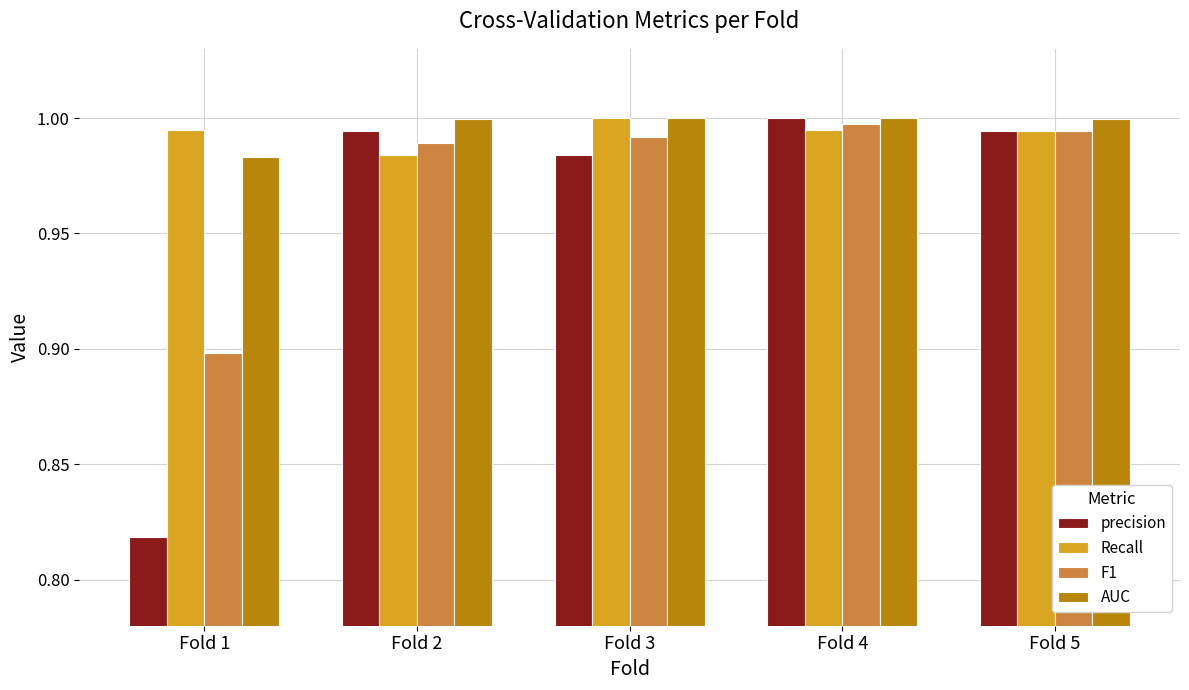

At how many categories does at least one series exceed 0?

5